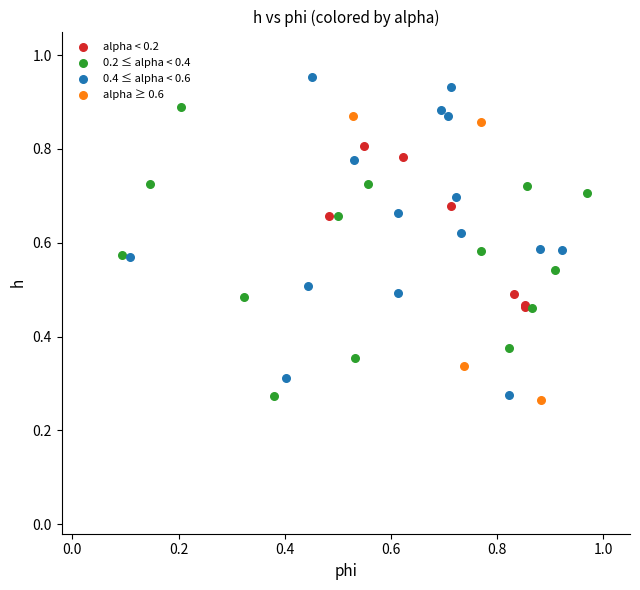

Which series contains the highest Y value?

0.4 ≤ alpha < 0.6